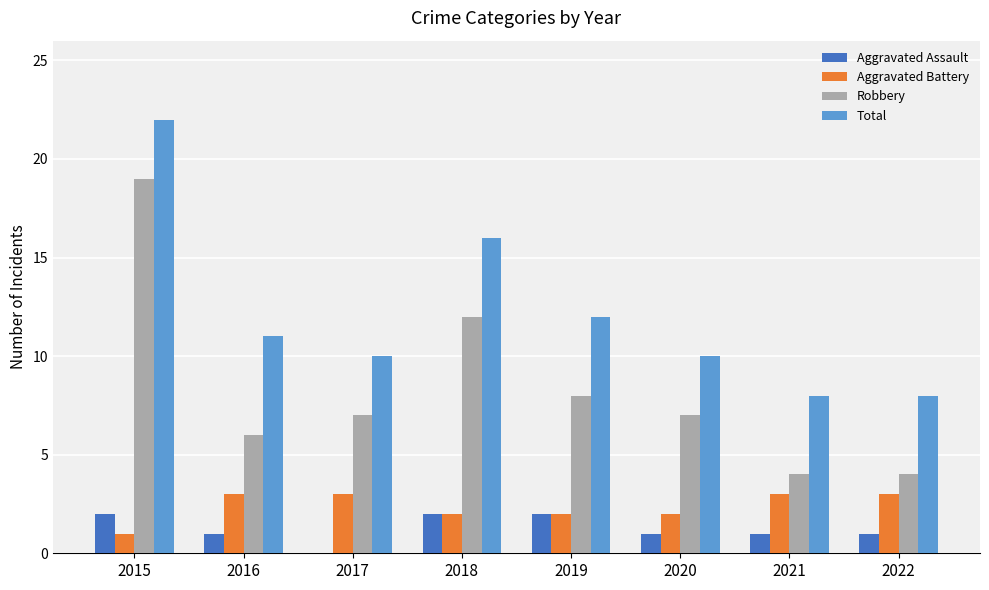

What is the sum of the Aggravated Battery values at 2018 and 2021?

5